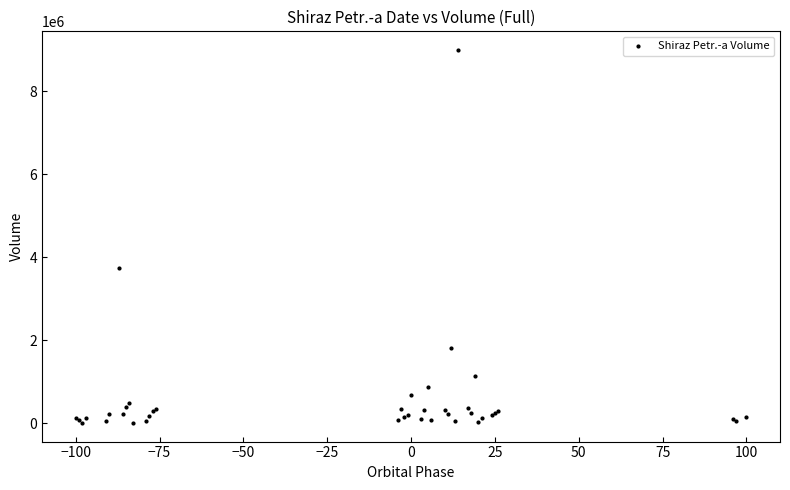

What Y value in the scatter plot is closest to 4499067?

3727373